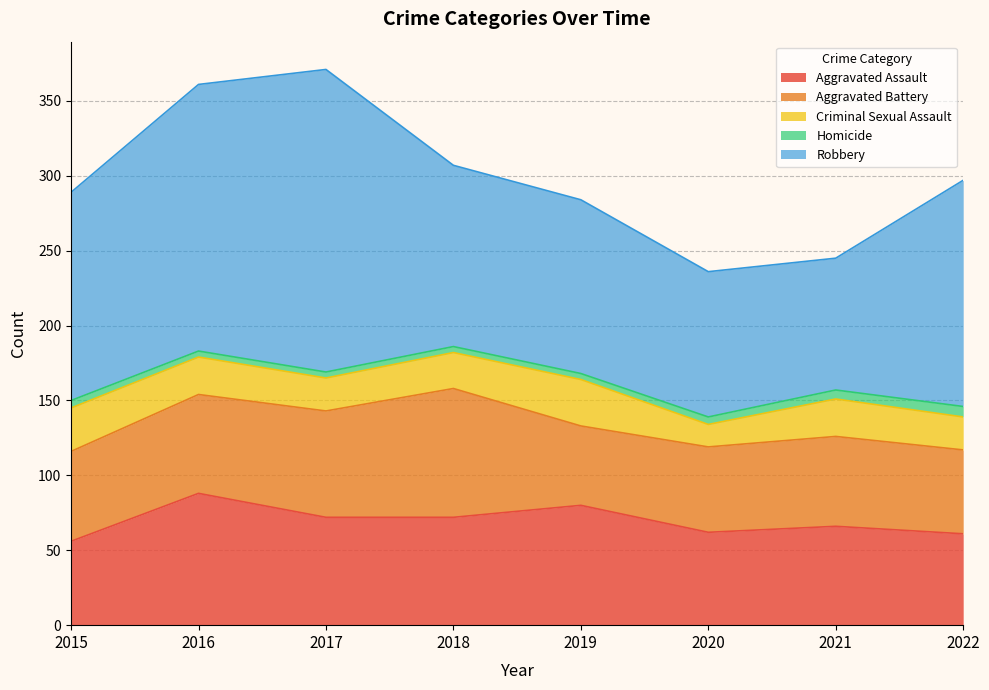

What is the value of the Aggravated Assault point at the 6th from the left?

62